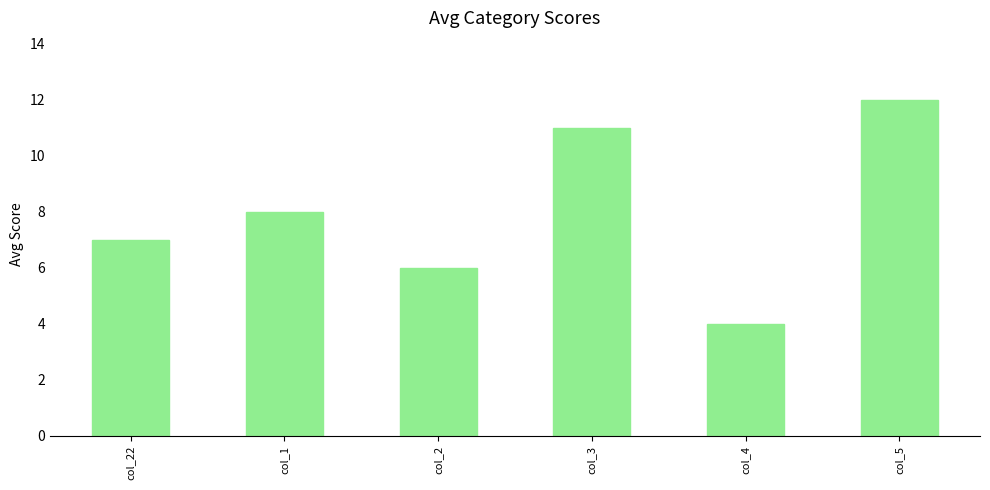

What is the sum of all values?

48